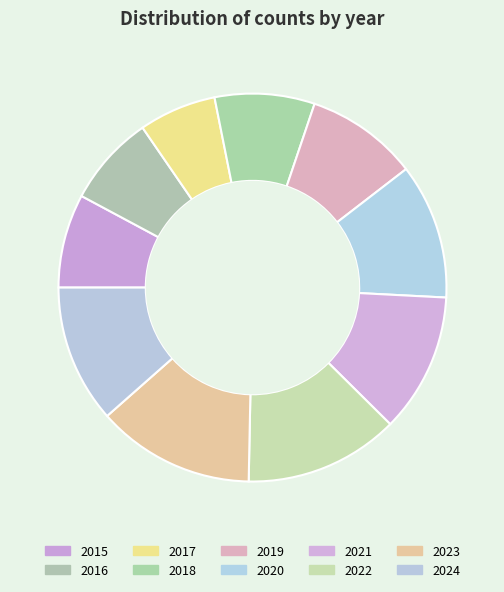

How many slices are in this pie chart?

10